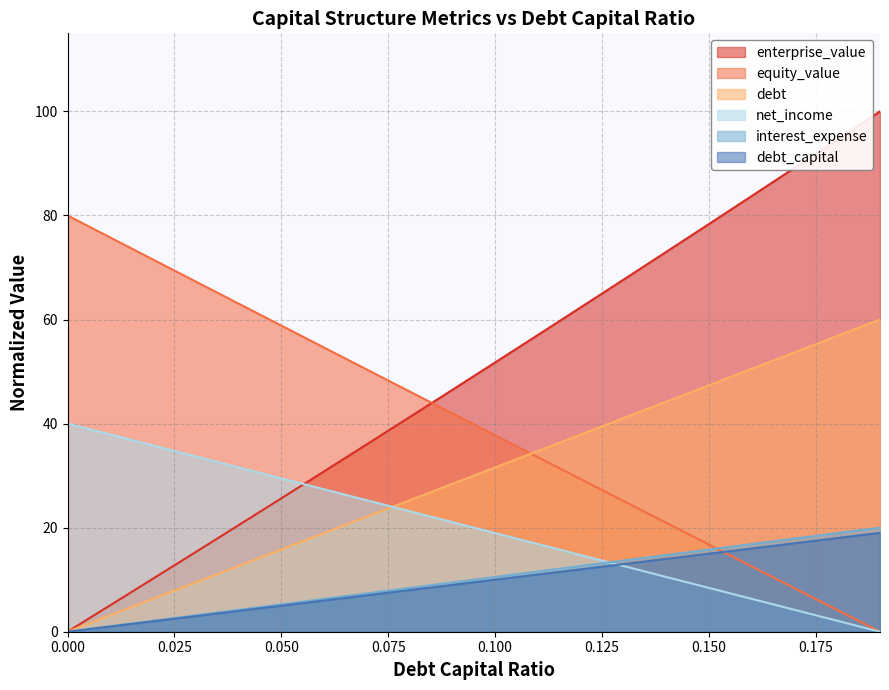

What is the sum of all debt_capital values?

190.0